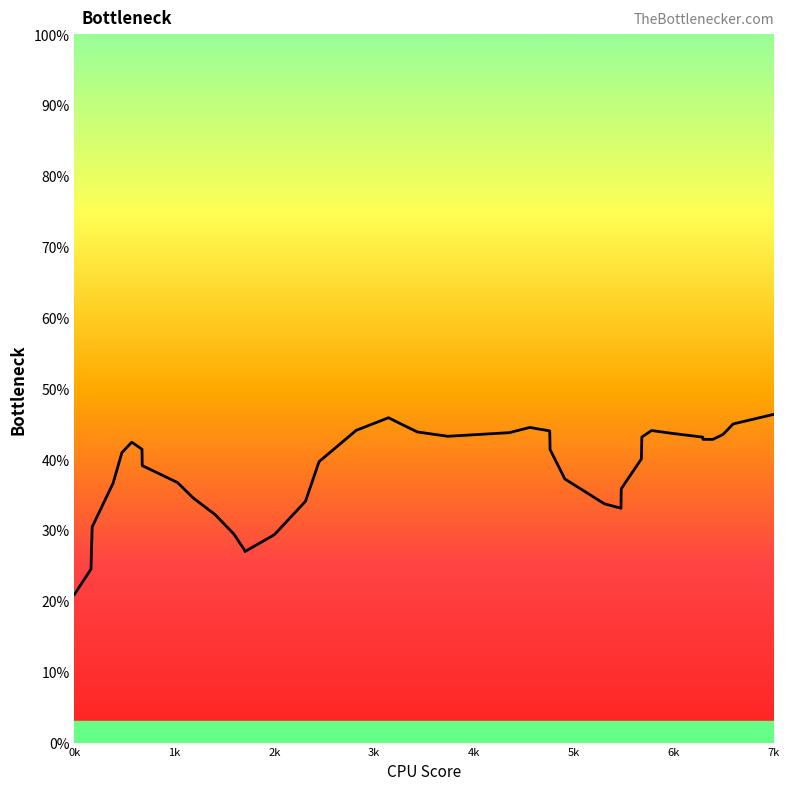

Does the chart have visible grid lines?

No